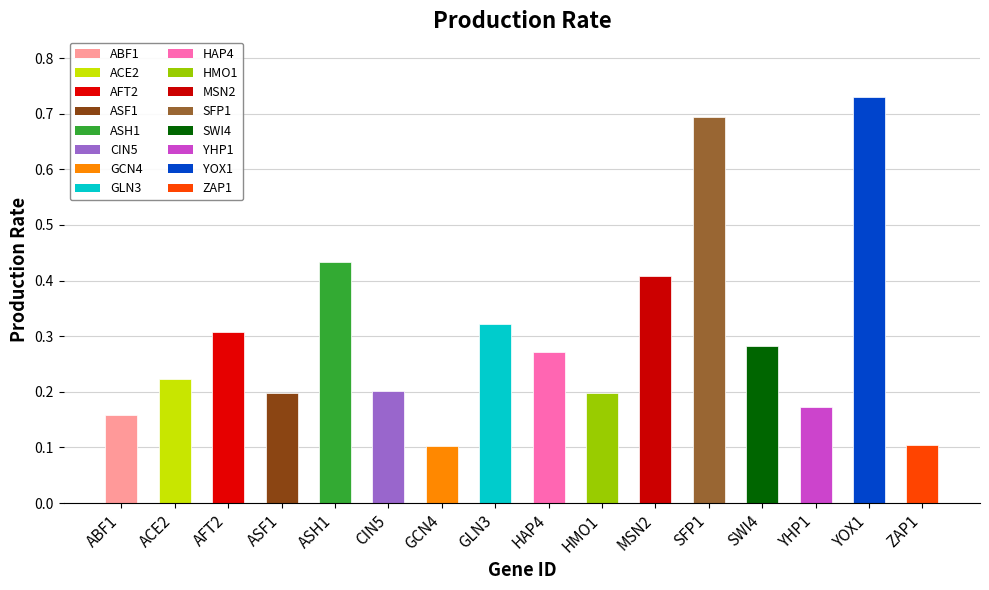

What is the change in value from AFT2 to YOX1?

+0.4